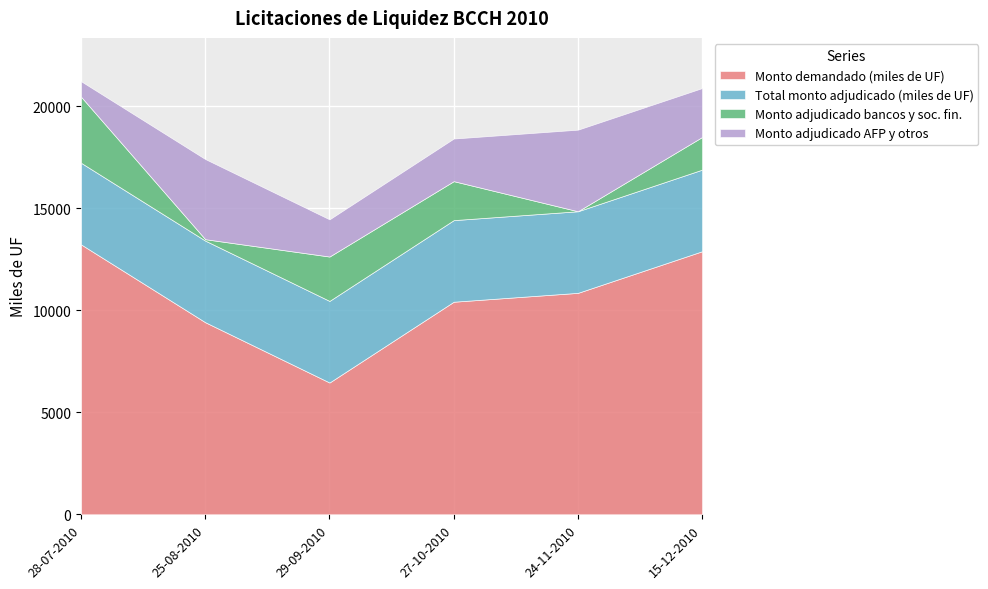

What is the spread (max minus min) of values at 27-10-2010?

8510